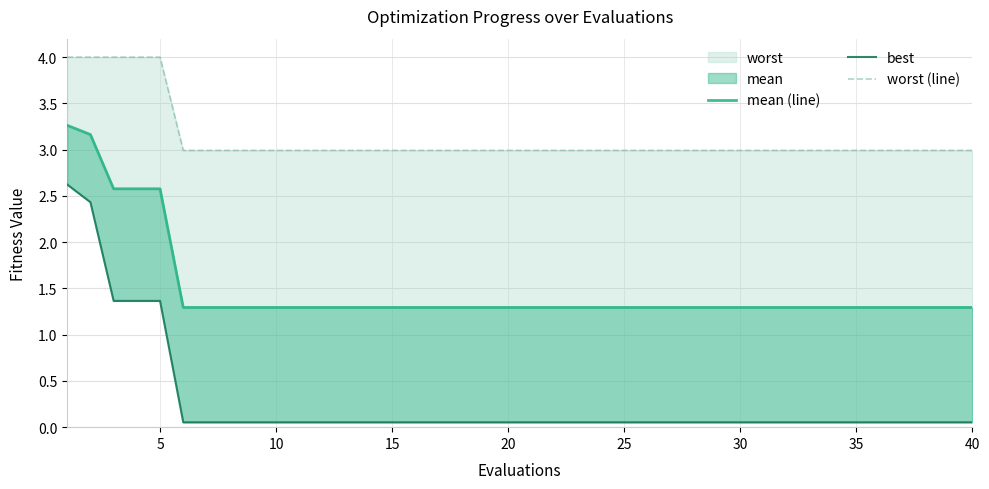

Reading left to right, what are all the values shown in this chart?

mean (line): 3.3	3.2	2.6	2.6	2.6	1.3	1.3	1.3	1.3	1.3	1.3	1.3	1.3	1.3	1.3	1.3	1.3	1.3	1.3	1.3	1.3	1.3	1.3	1.3	1.3	1.3	1.3	1.3	1.3	1.3	1.3	1.3	1.3	1.3	1.3	1.3	1.3	1.3	1.3	1.3
best: 2.6	2.4	1.4	1.4	1.4	0.1	0.1	0.1	0.1	0.1	0.1	0.1	0.1	0.1	0.1	0.1	0.1	0.1	0.1	0.1	0.1	0.1	0.1	0.1	0.1	0.1	0.1	0.1	0.1	0.1	0.1	0.1	0.1	0.1	0.1	0.1	0.1	0.1	0.1	0.1
worst (line): 4.0	4.0	4.0	4.0	4.0	3.0	3.0	3.0	3.0	3.0	3.0	3.0	3.0	3.0	3.0	3.0	3.0	3.0	3.0	3.0	3.0	3.0	3.0	3.0	3.0	3.0	3.0	3.0	3.0	3.0	3.0	3.0	3.0	3.0	3.0	3.0	3.0	3.0	3.0	3.0